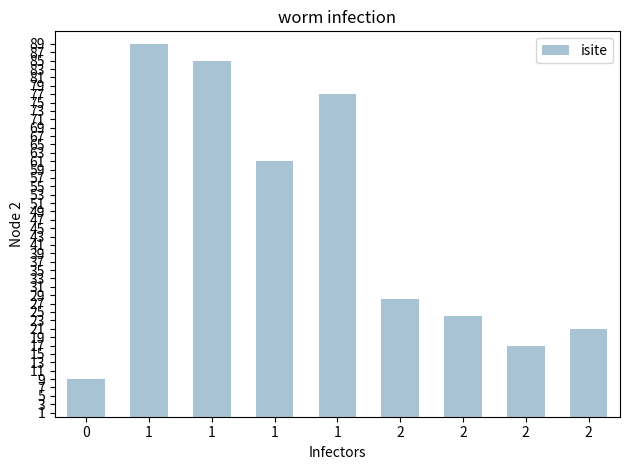

How many bars are there in total?

9